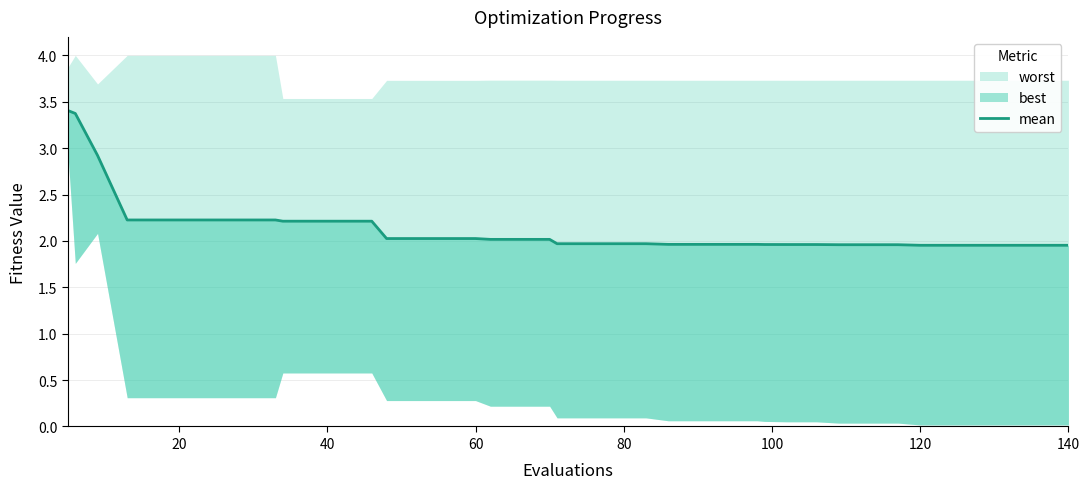

What is the label of the 25th point from the right?

15